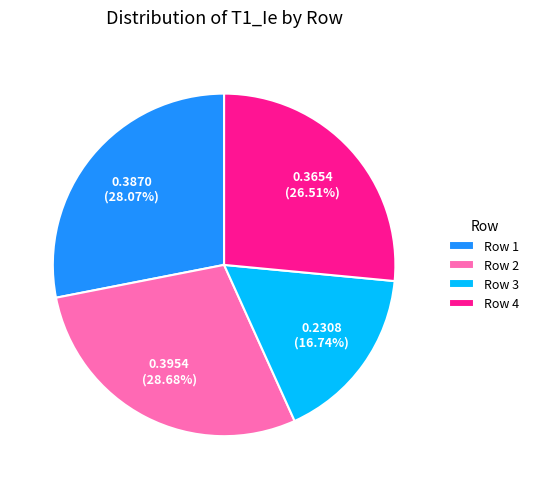

How many slices are in this pie chart?

4